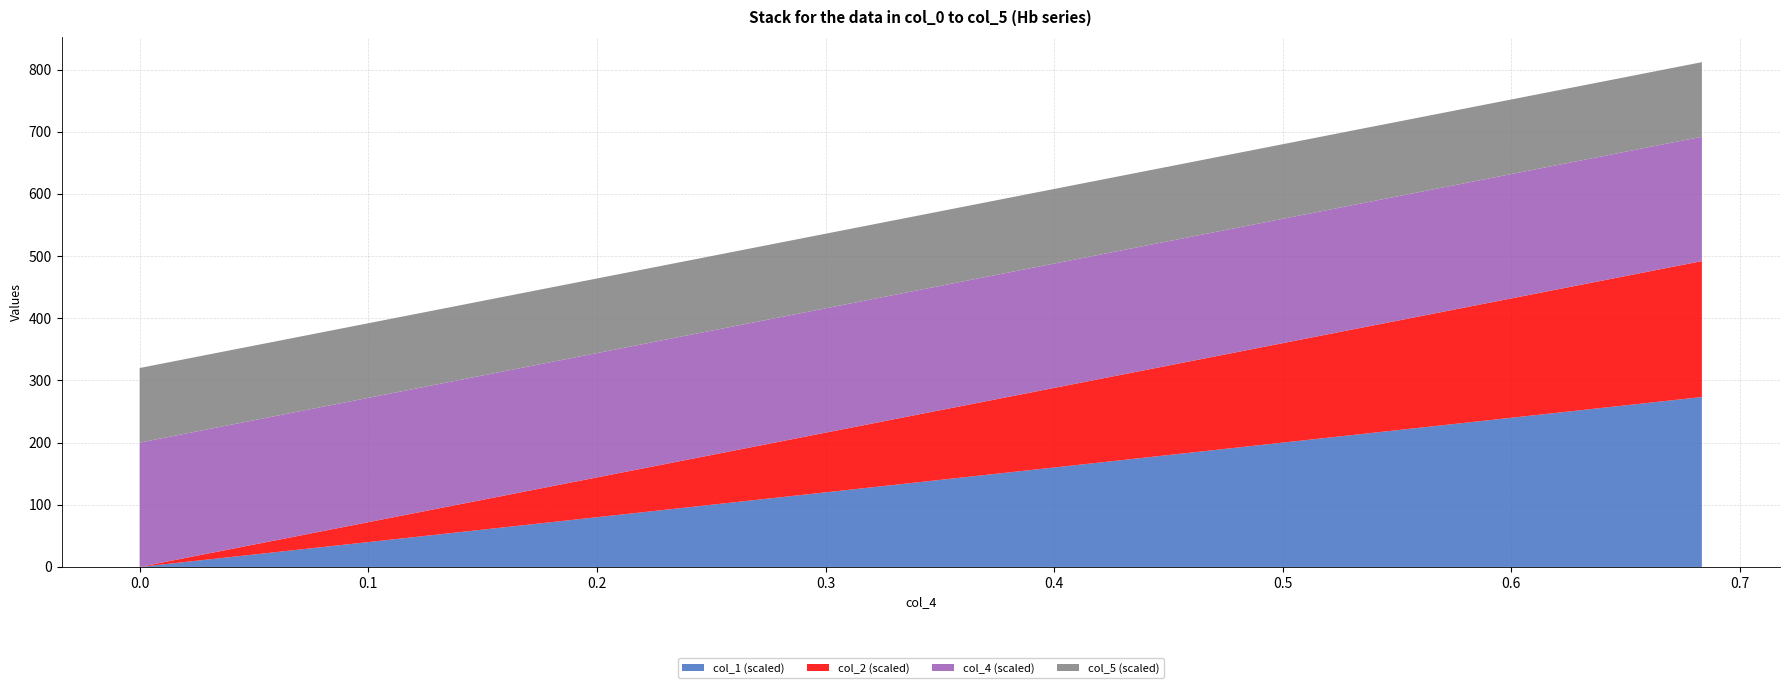

What is the maximum value for col_1 (scaled)?

273.3